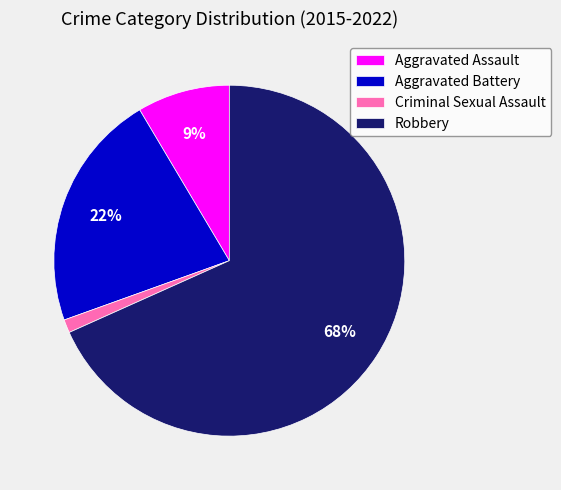

To the nearest percent, what portion does Robbery represent?

68%